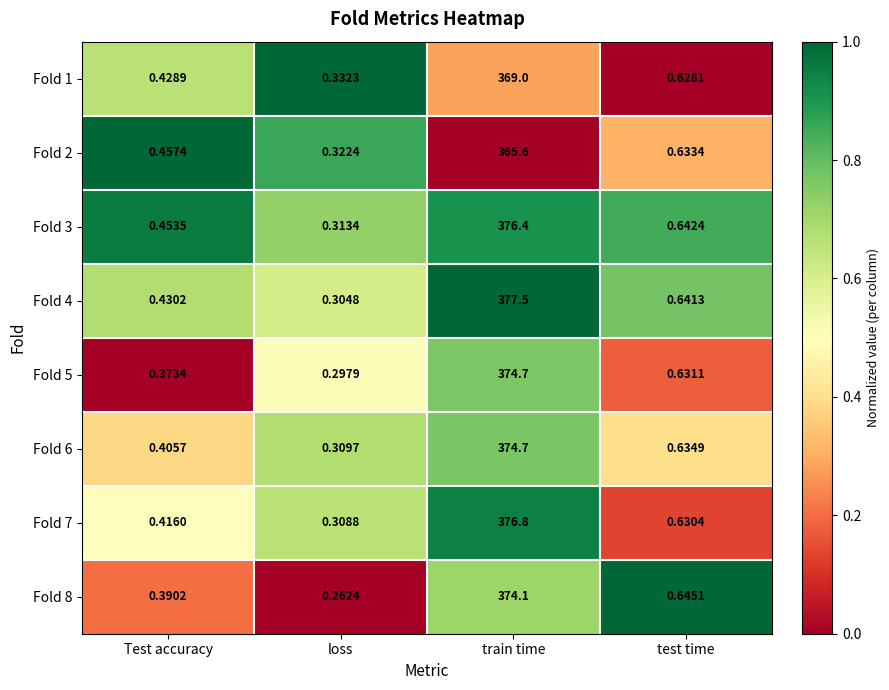

Which category has the lowest value in the Fold 5 series?

loss